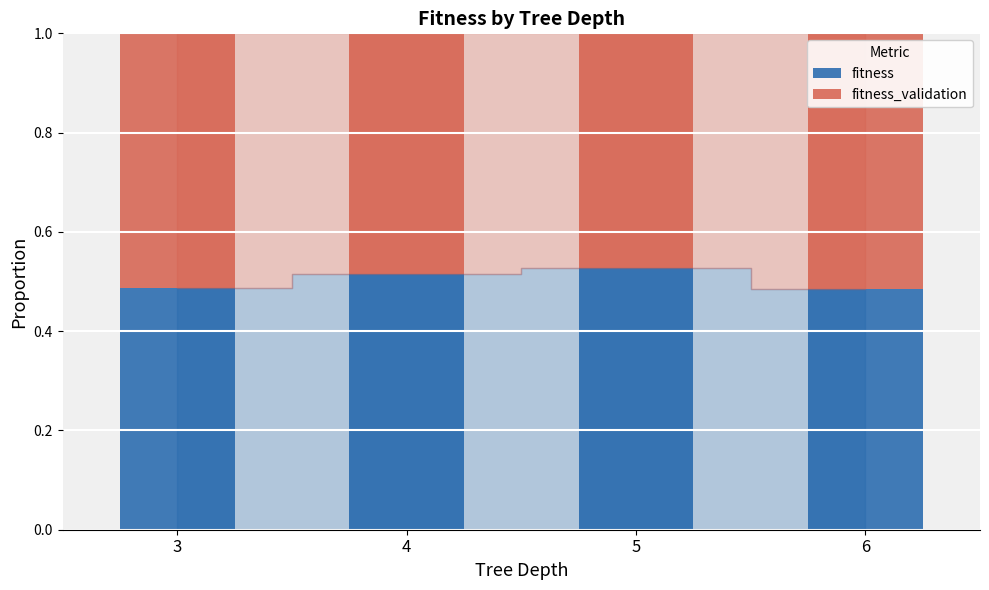

Count the fitness values in the range 0 to 1.

4